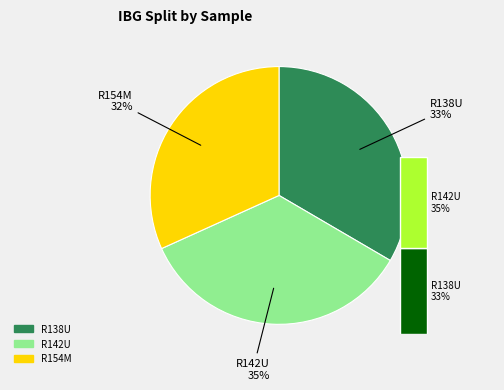

How many segments does this pie chart have?

3